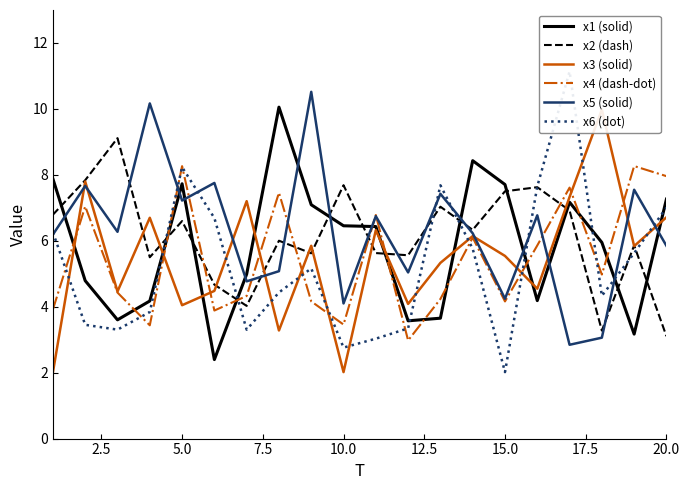

Is this an area chart (filled region under the line)?

No